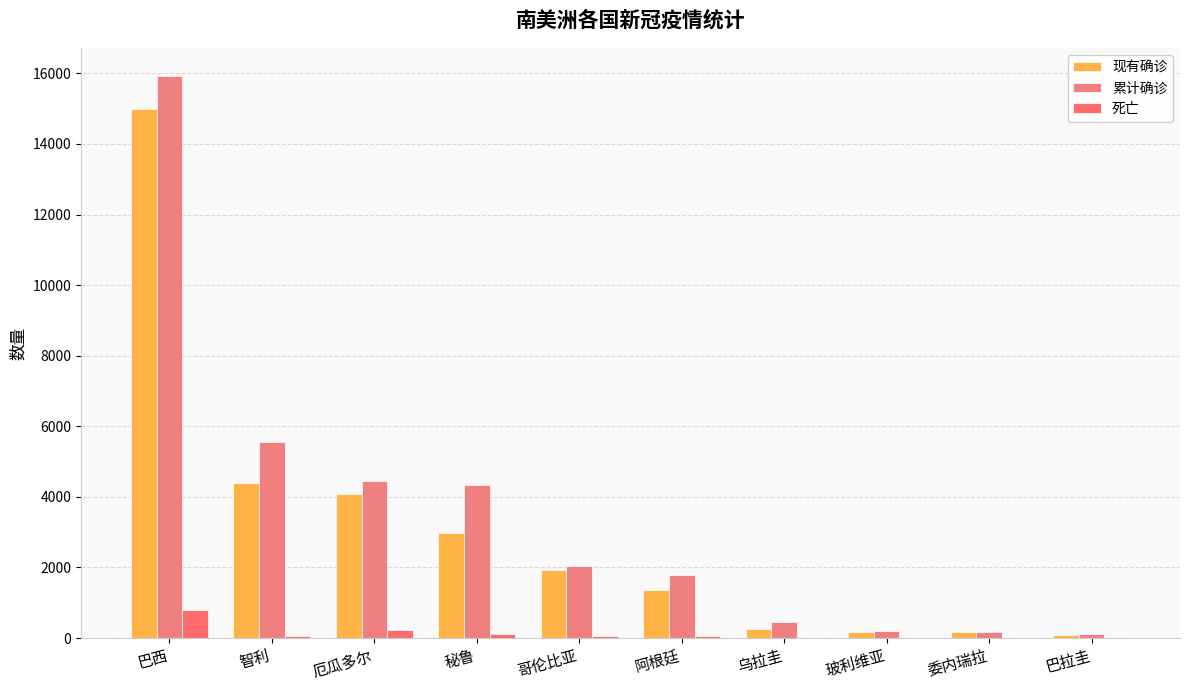

What is the spread (max minus min) of values at 厄瓜多尔?

4208